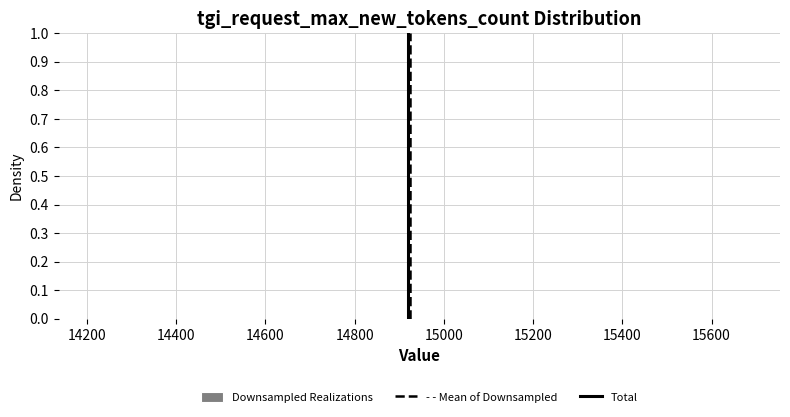

Reading left to right, transcribe this chart: for each bar, give the range it covers on the x-axis and its height. Neither the bar edges nor the heights are printed on the chart, so give them approximately, as read against the axes.

14210 to 14308: under 0.01
14308 to 14406: under 0.01
14406 to 14504: under 0.01
14504 to 14602: under 0.01
14602 to 14700: under 0.01
14700 to 14798: under 0.01
14798 to 14896: under 0.01
14896 to 14994: under 0.01
14994 to 15092: under 0.01
15092 to 15190: under 0.01
15190 to 15288: under 0.01
15288 to 15386: under 0.01
15386 to 15484: under 0.01
15484 to 15582: under 0.01
15582 to 15680: under 0.01